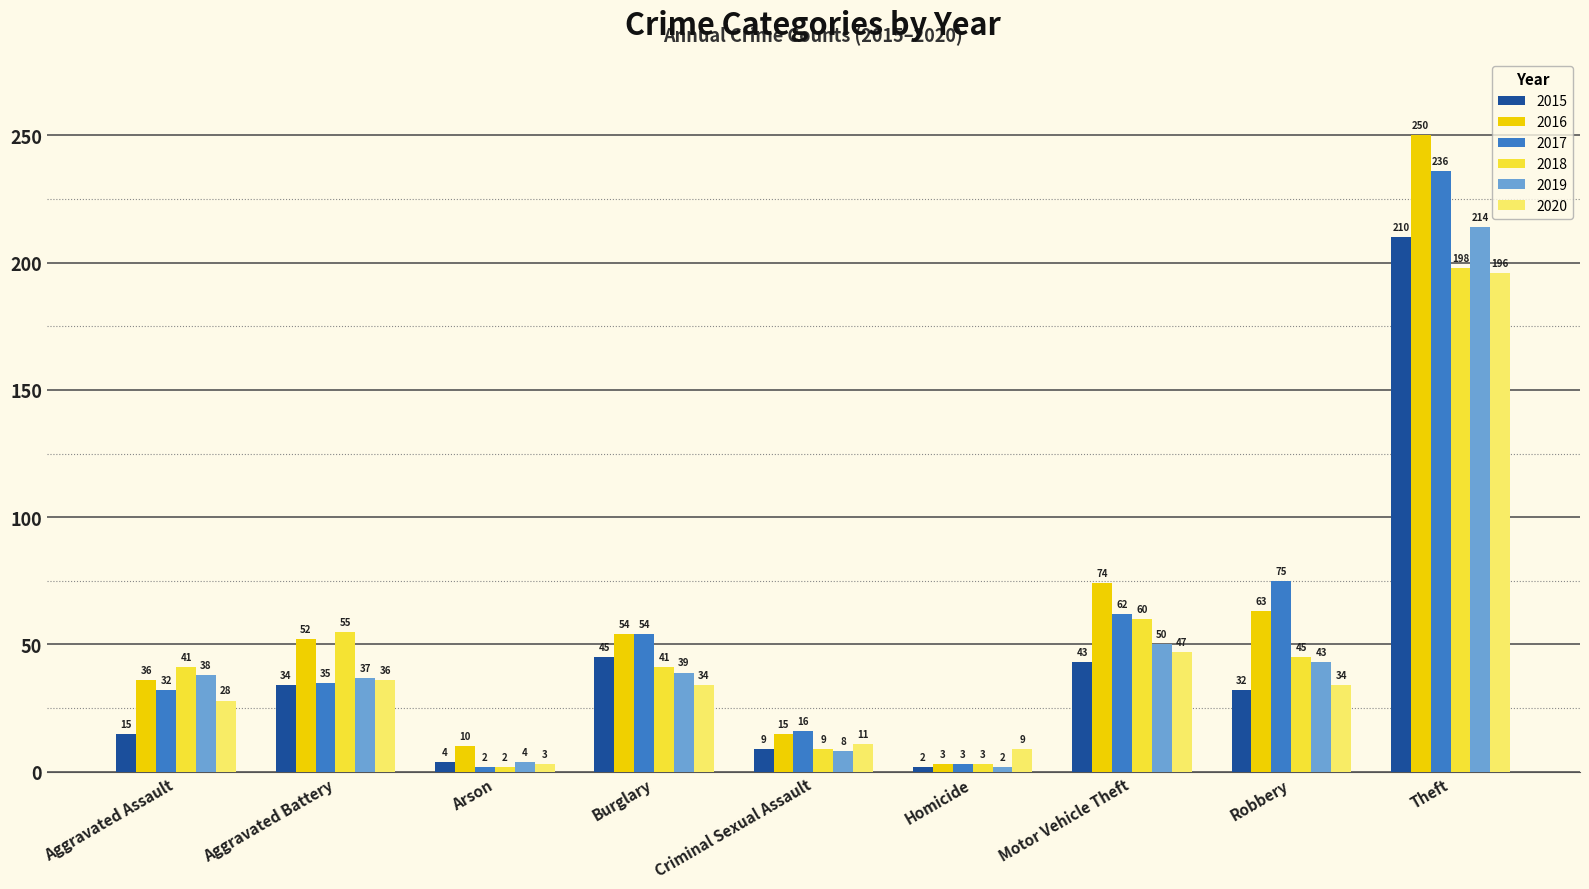

What are all the series names shown in the legend?

2015, 2016, 2017, 2018, 2019, 2020